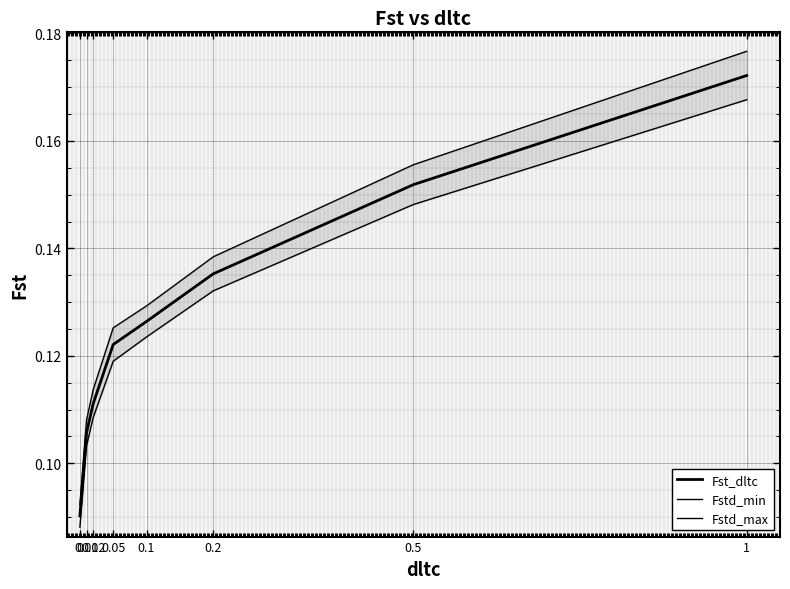

True or false: Fstd_max and Fst_dltc intersect in this chart.

False